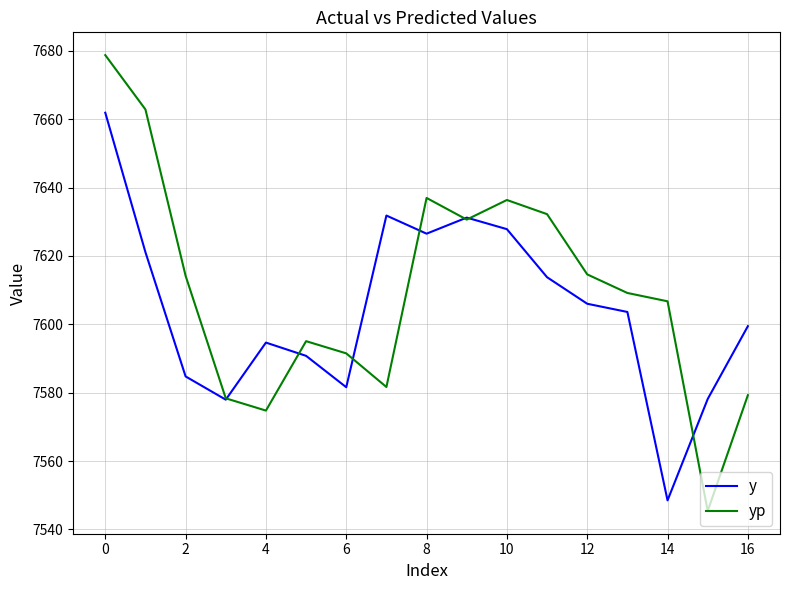

List the series in order of their peak value, highest first.

yp, y